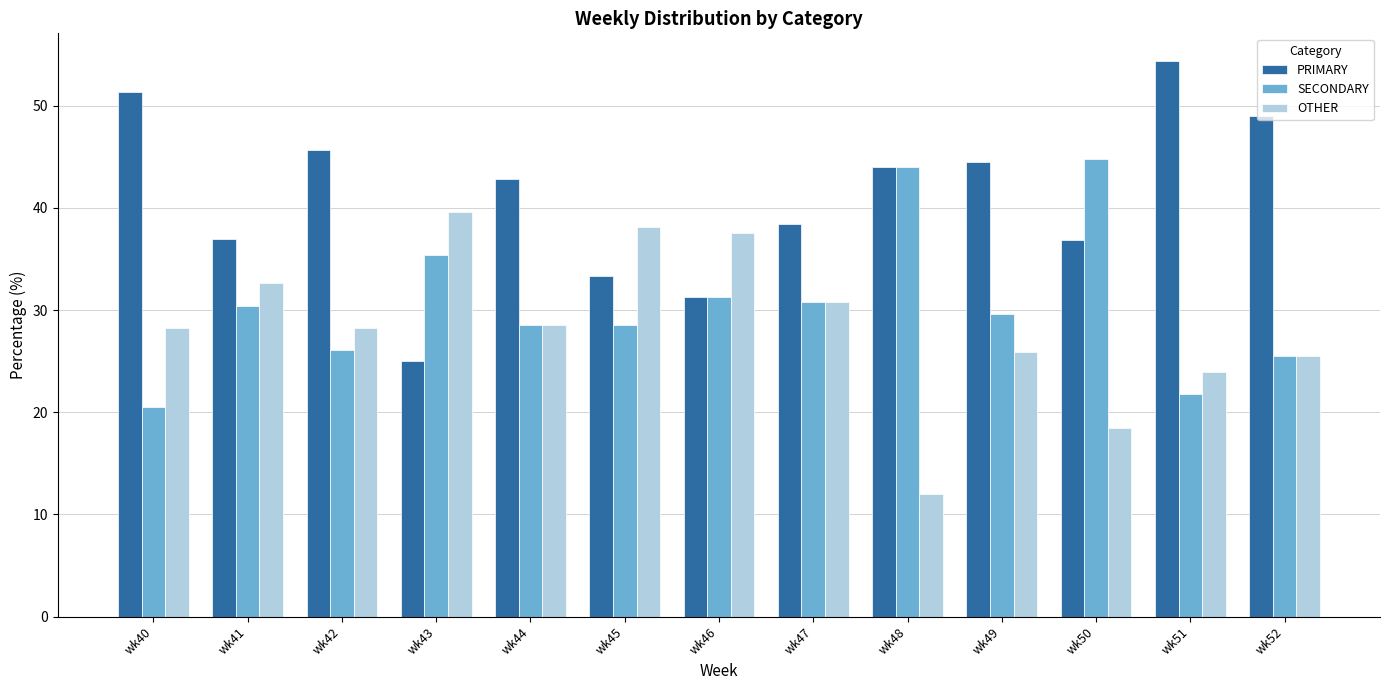

How many categories are shown in the chart?

13